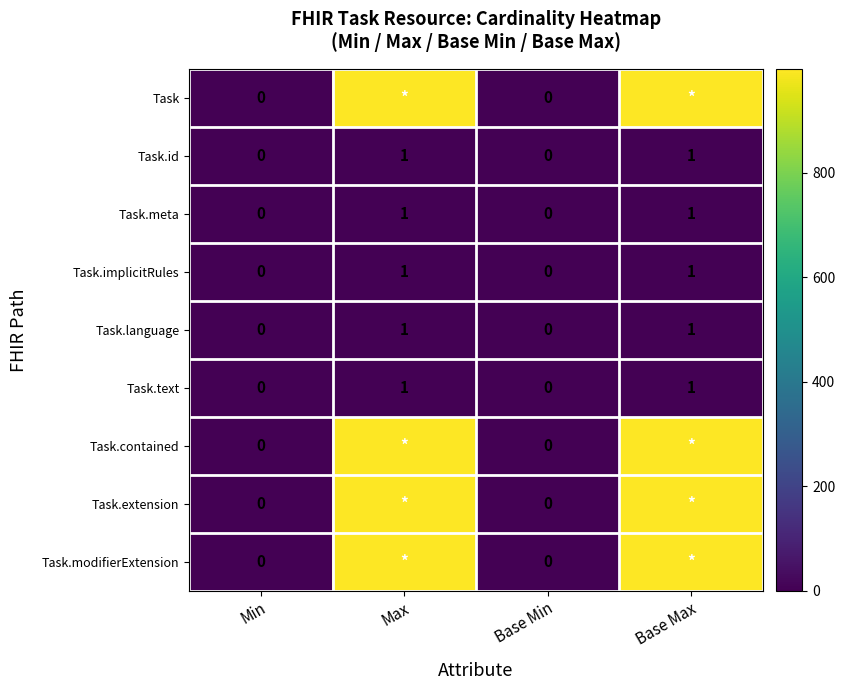

The value of Task.text at Max is 1. True or false?

True